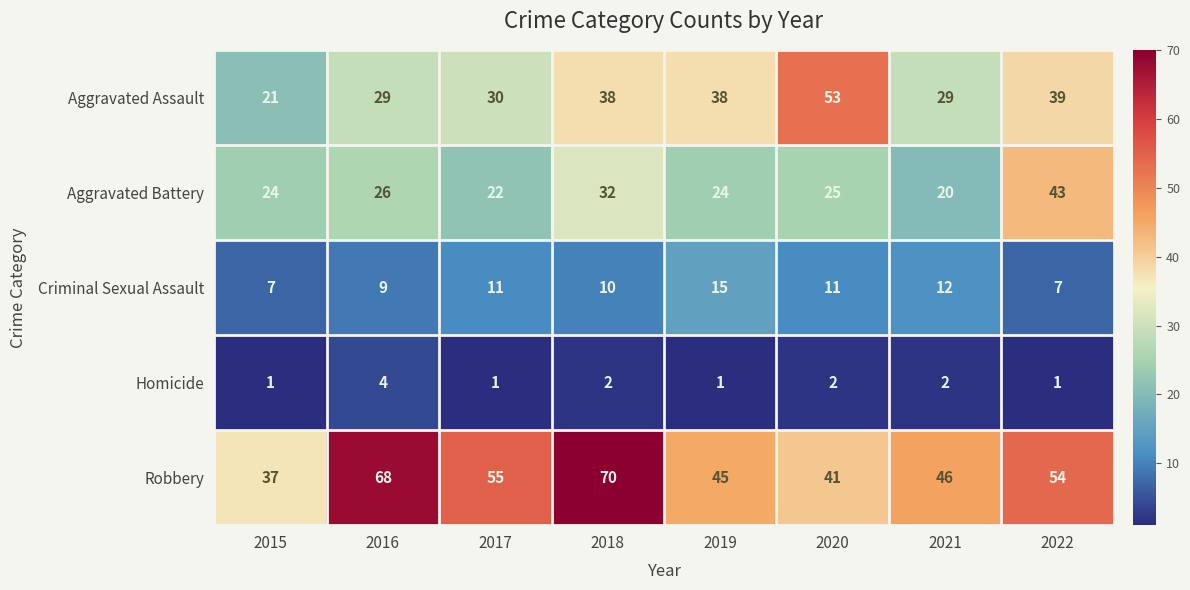

Rank the series by their maximum value, from lowest to highest.

Homicide, Criminal Sexual Assault, Aggravated Battery, Aggravated Assault, Robbery